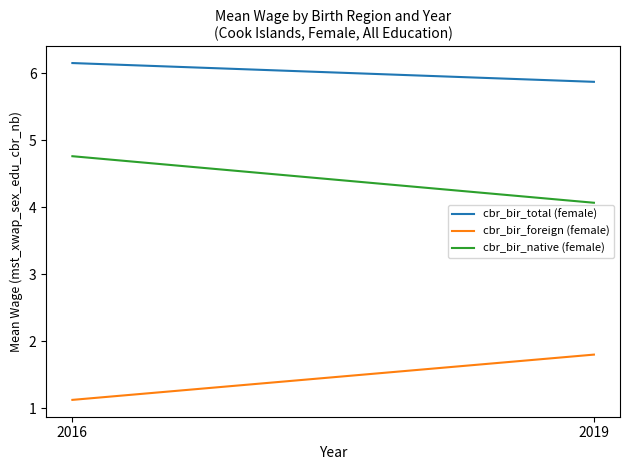

At which label does cbr_bir_total (female) first exceed 6?

2016